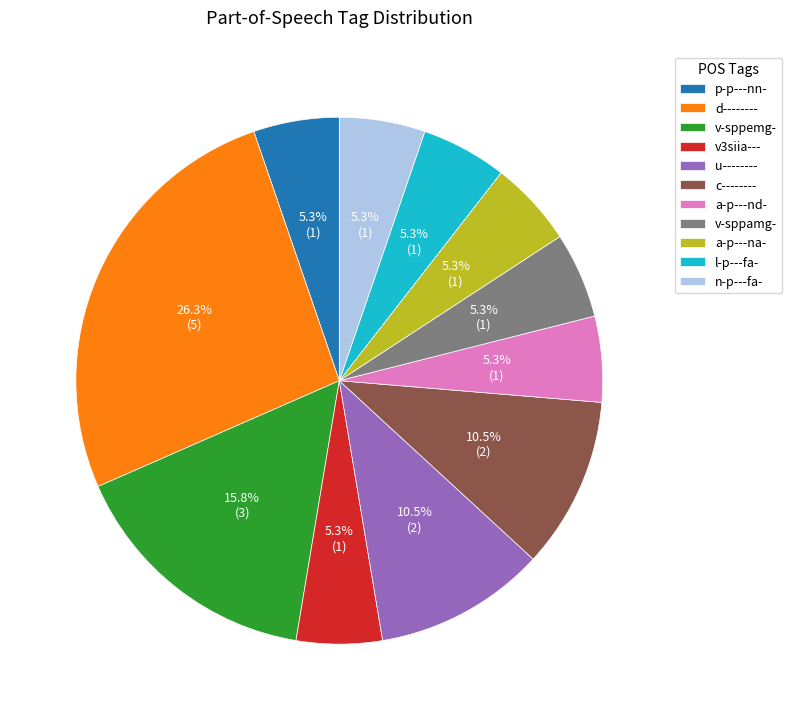

Which category has the biggest portion of the pie?

d--------